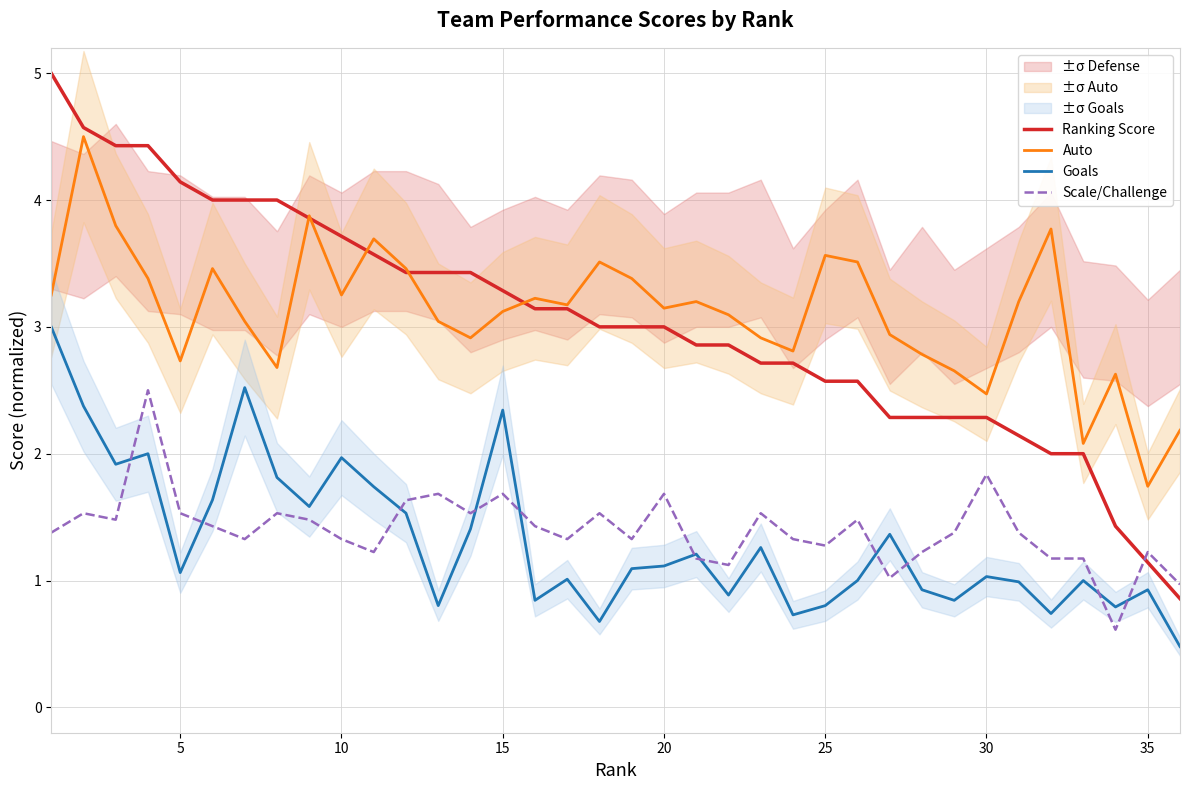

At which category does Auto reach its first local valley?

5